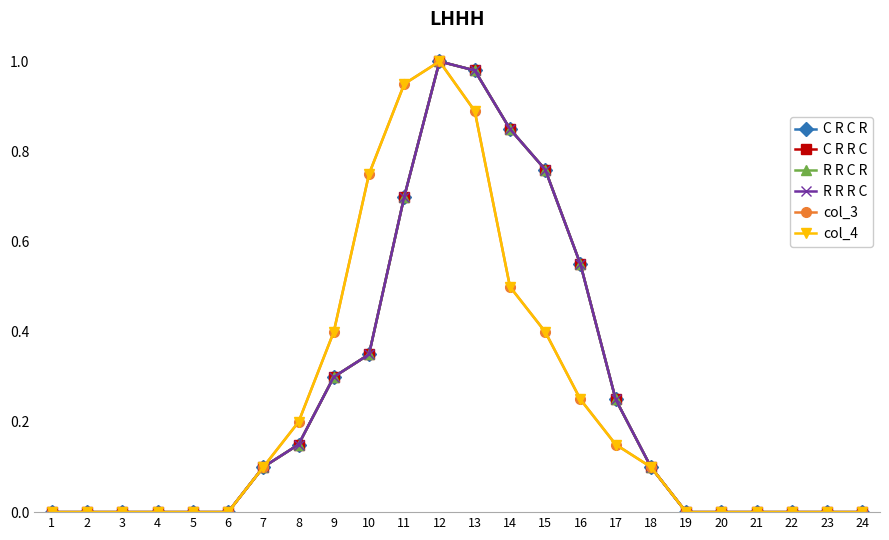

What is the difference between the second highest and second lowest values in the C R C R series?

1.0